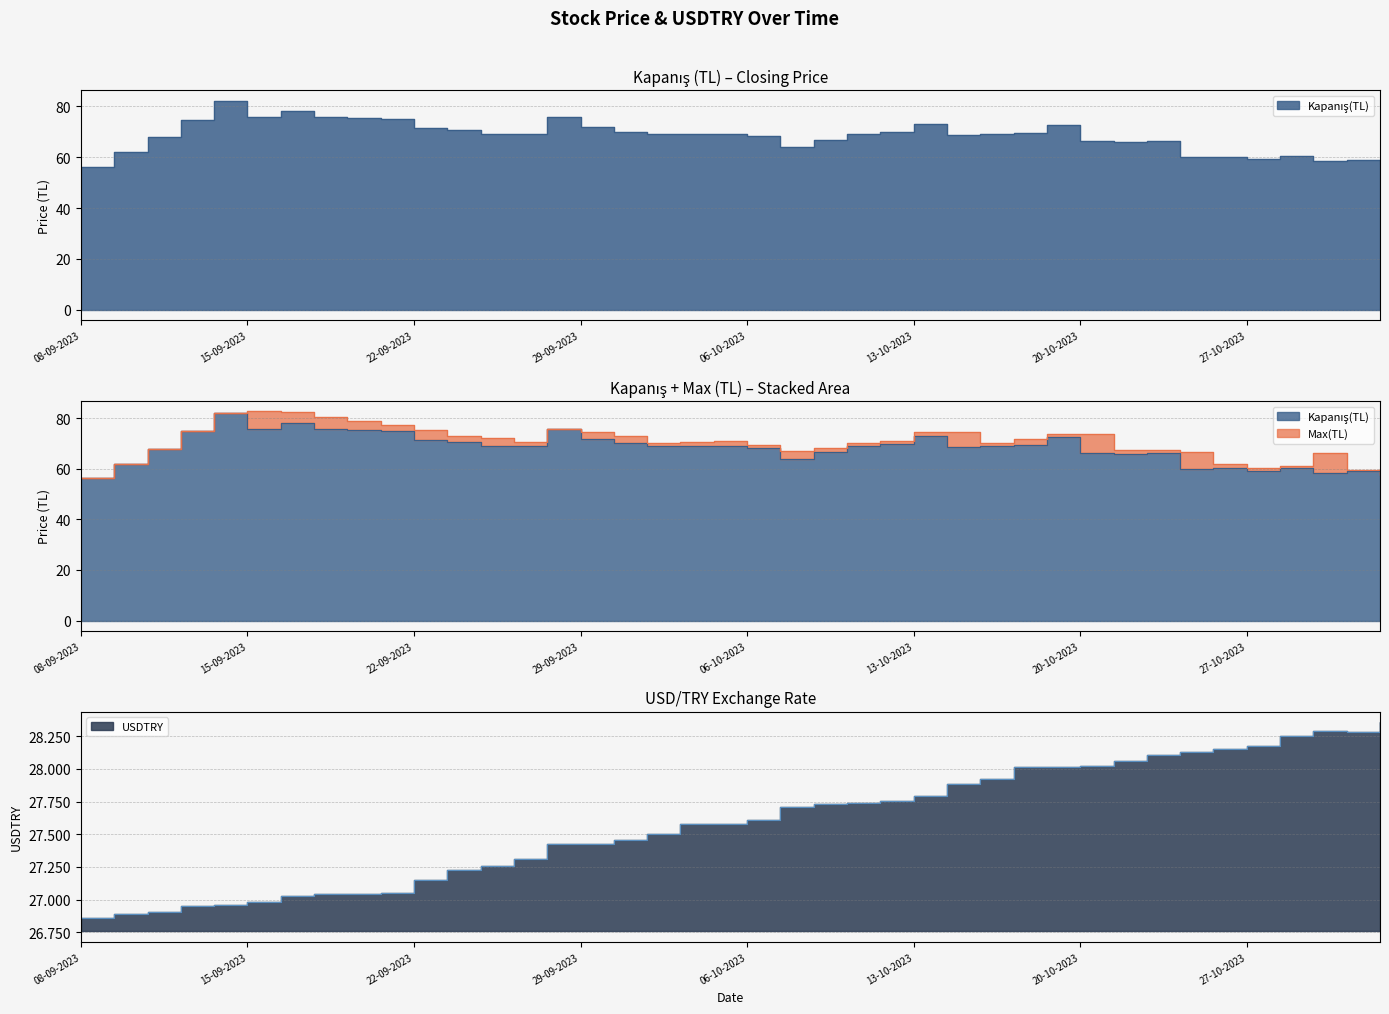

True or false: Max(TL) and Kapanış(TL) intersect in this chart.

False